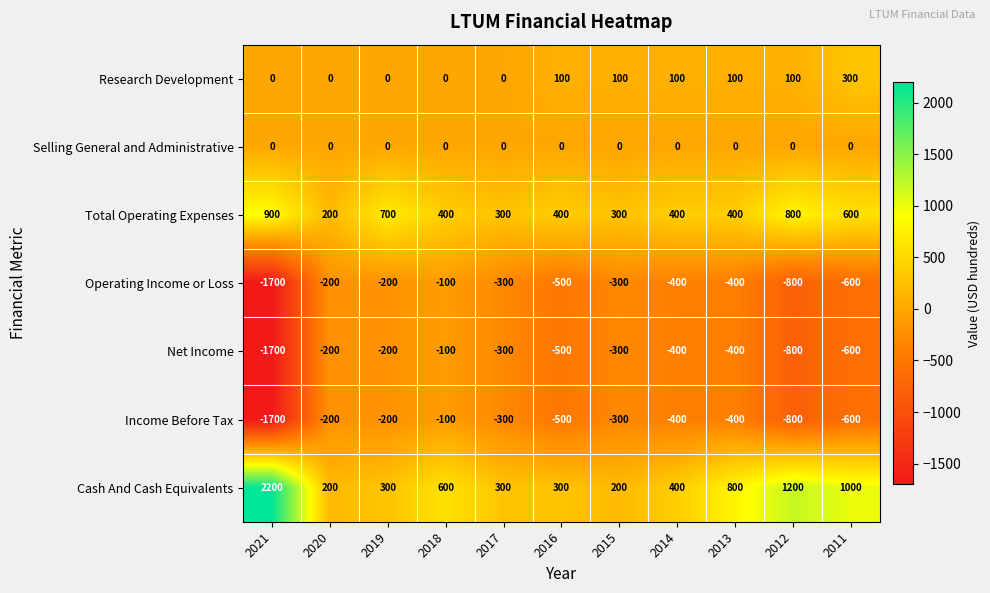

What is the minimum value shown in the chart?

-1700